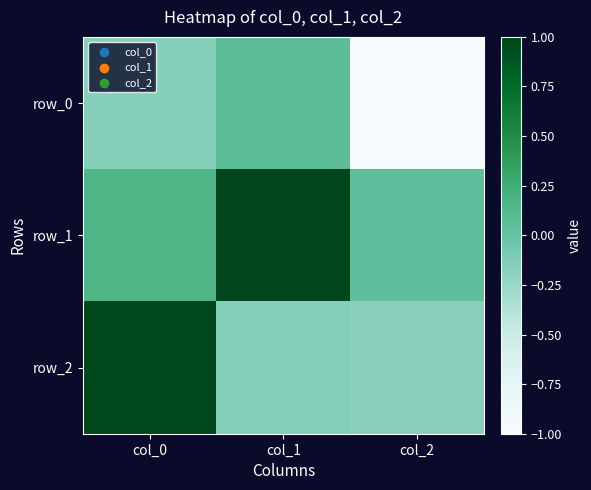

The value of row_0 at col_0 is -0.2. True or false?

False